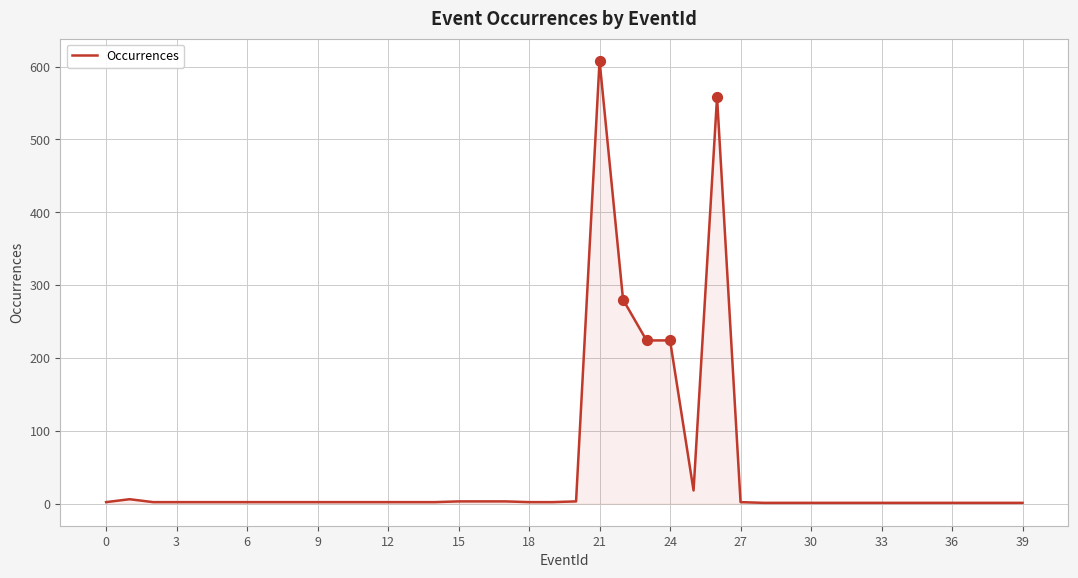

What is the greatest value displayed?

608